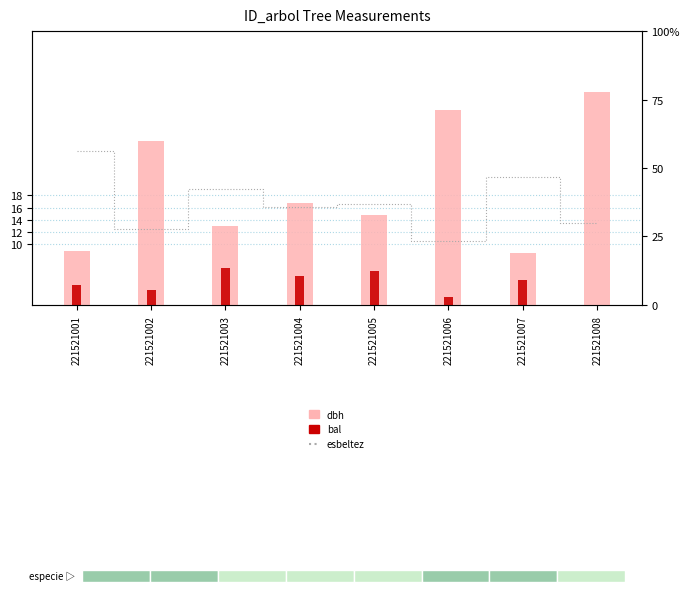

How many values in the dbh series are below 16?

4